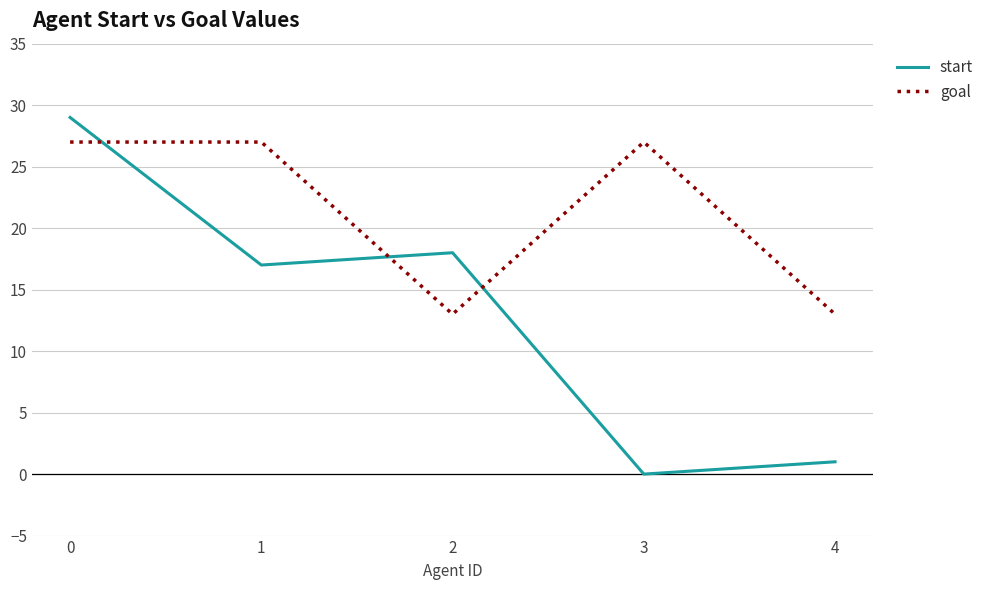

How many lines are shown in the chart?

2